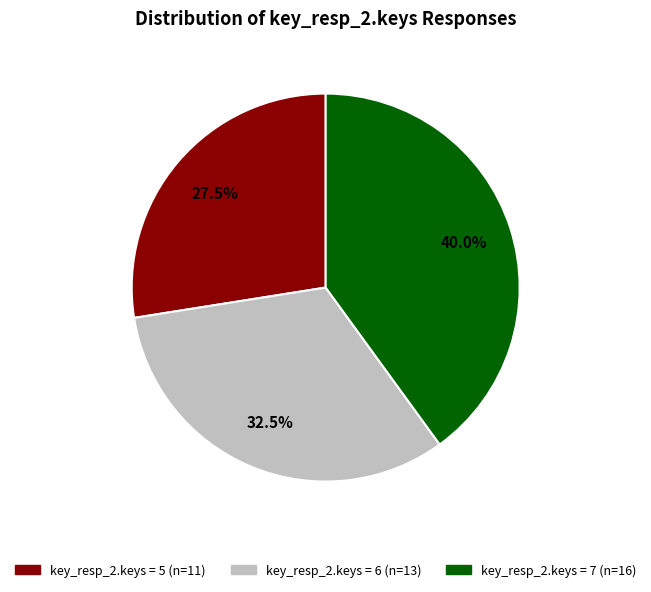

Does any single category account for the majority?

No